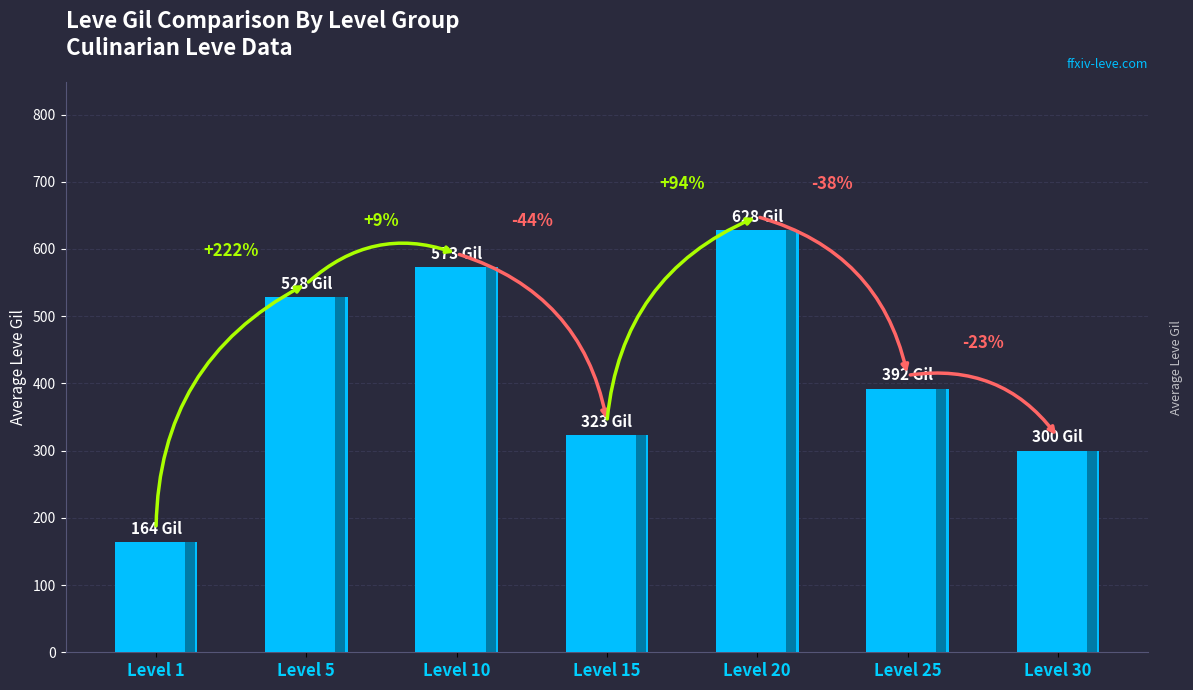

Reading left to right, list all the values displayed in this chart.

Level 1=164	Level 5=528	Level 10=573	Level 15=323	Level 20=628	Level 25=392	Level 30=300